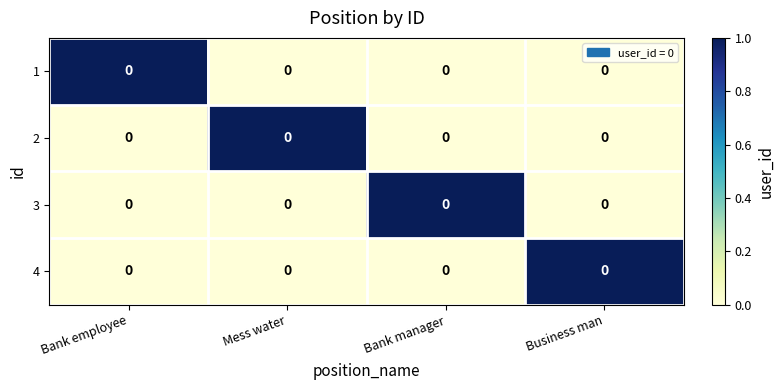

What is the sum of all 4 values?

1